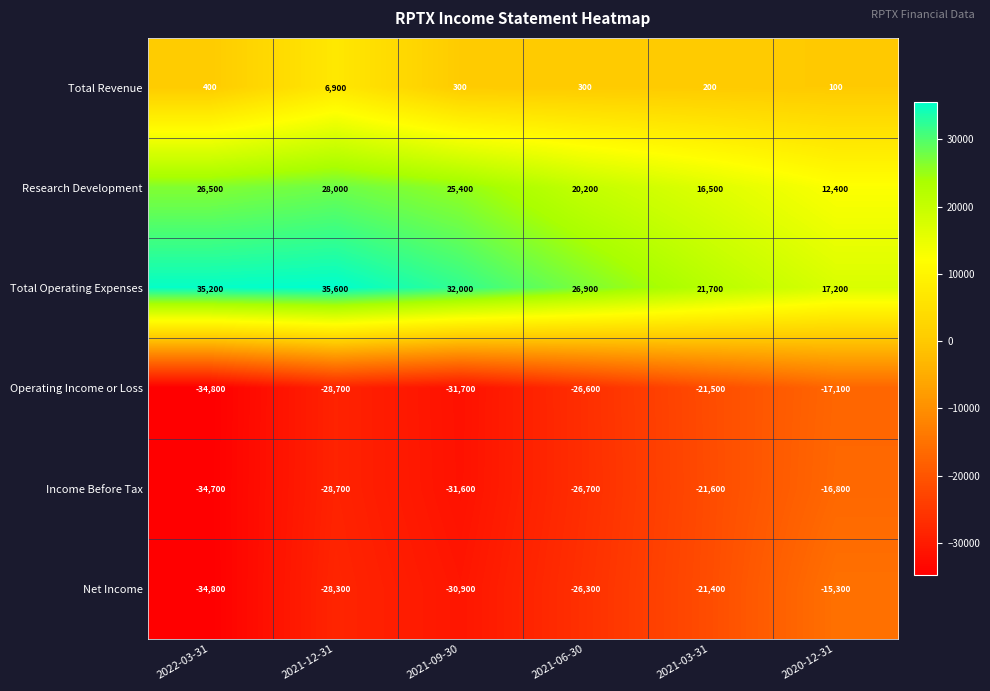

What is the spread (max minus min) of values at 2021-03-31?

43300